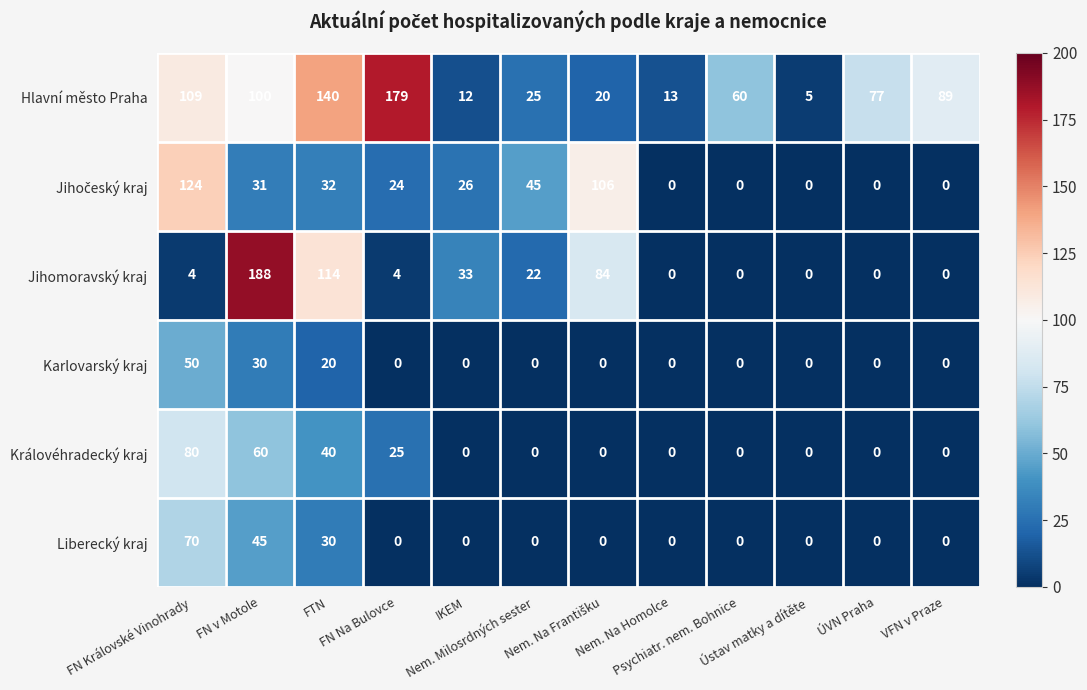

Which series has the widest spread of values?

Jihomoravský kraj